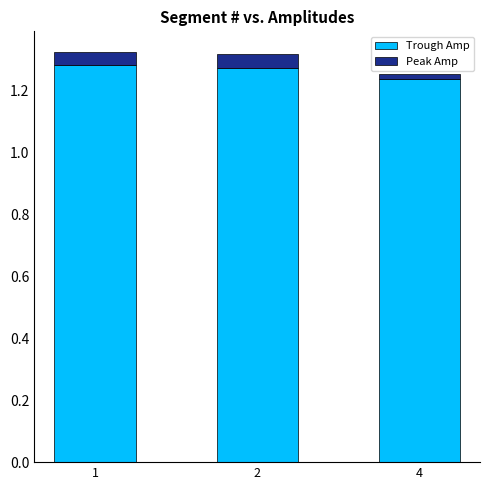

At which label is Trough Amp closest to 1?

4